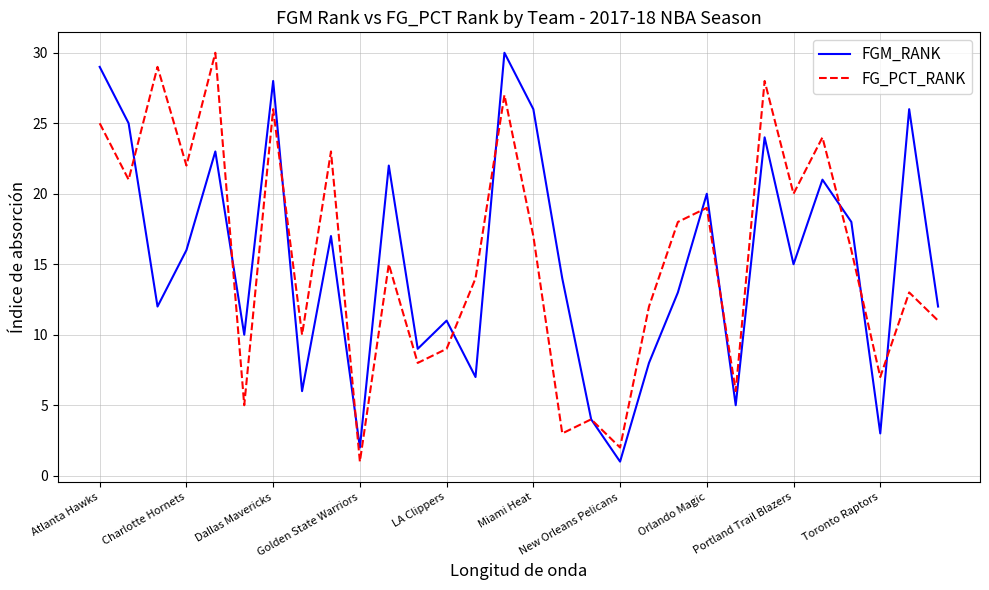

What is the maximum value shown in the chart?

30